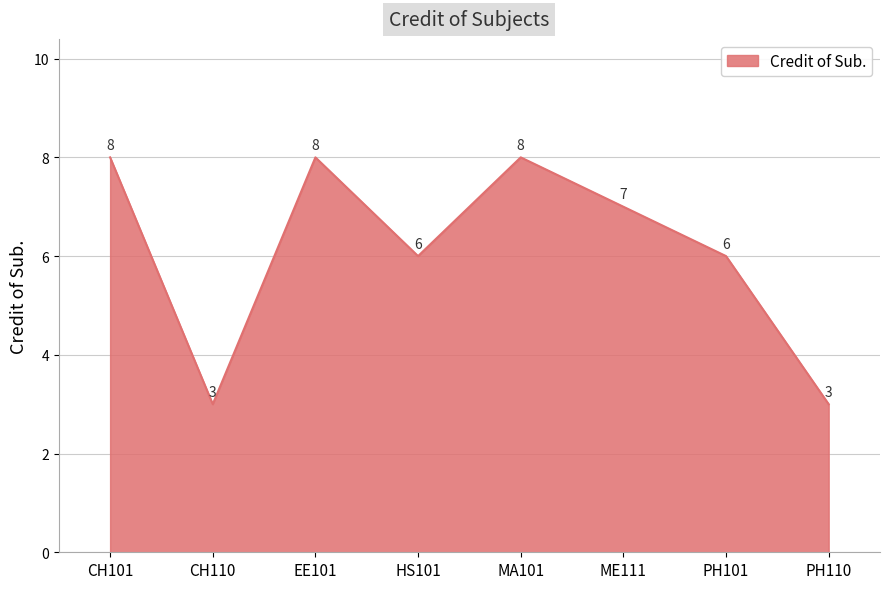

What is the difference between the second highest and minimum values?

5